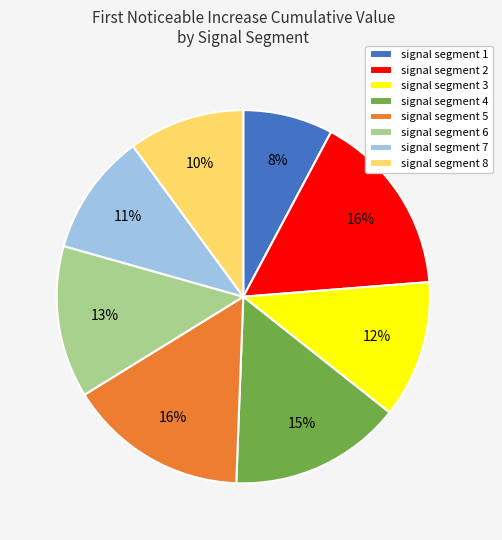

To the nearest percent, what is the average slice percentage?

12%